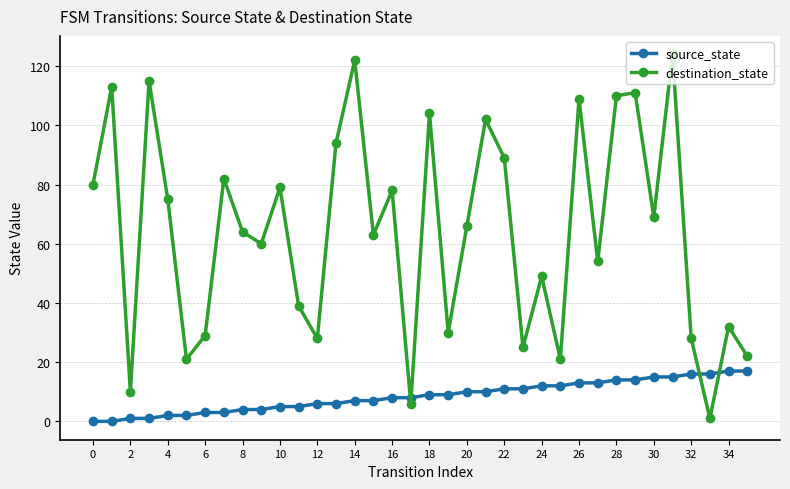

Which series has the widest spread of values?

destination_state